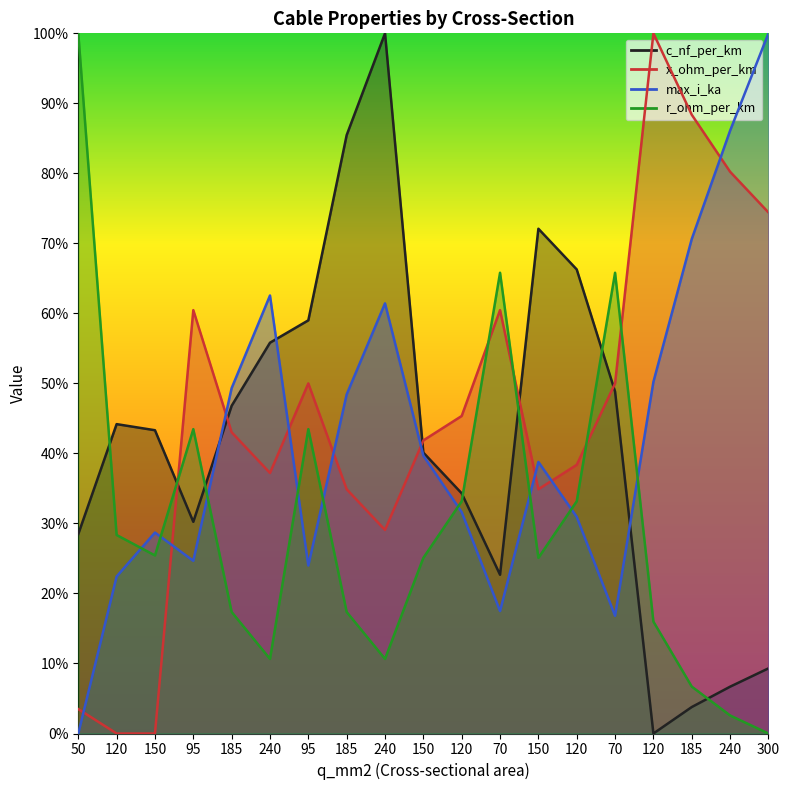

Reading right to left, extract all data points from this chart.

c_nf_per_km: 300=0.1	240=0.1	185=0.0	120=0.0	70=0.5	120=0.7	150=0.7	70=0.2	120=0.3	150=0.4	240=1.0	185=0.9	95=0.6	240=0.6	185=0.5	95=0.3	150=0.4	120=0.4	50=0.3
x_ohm_per_km: 300=0.7	240=0.8	185=0.9	120=1.0	70=0.5	120=0.4	150=0.3	70=0.6	120=0.5	150=0.4	240=0.3	185=0.3	95=0.5	240=0.4	185=0.4	95=0.6	150=0.0	120=0.0	50=0.0
max_i_ka: 300=1.0	240=0.9	185=0.7	120=0.5	70=0.2	120=0.3	150=0.4	70=0.2	120=0.3	150=0.4	240=0.6	185=0.5	95=0.2	240=0.6	185=0.5	95=0.2	150=0.3	120=0.2	50=0.0
r_ohm_per_km: 300=0.0	240=0.0	185=0.1	120=0.2	70=0.7	120=0.3	150=0.3	70=0.7	120=0.3	150=0.3	240=0.1	185=0.2	95=0.4	240=0.1	185=0.2	95=0.4	150=0.3	120=0.3	50=1.0